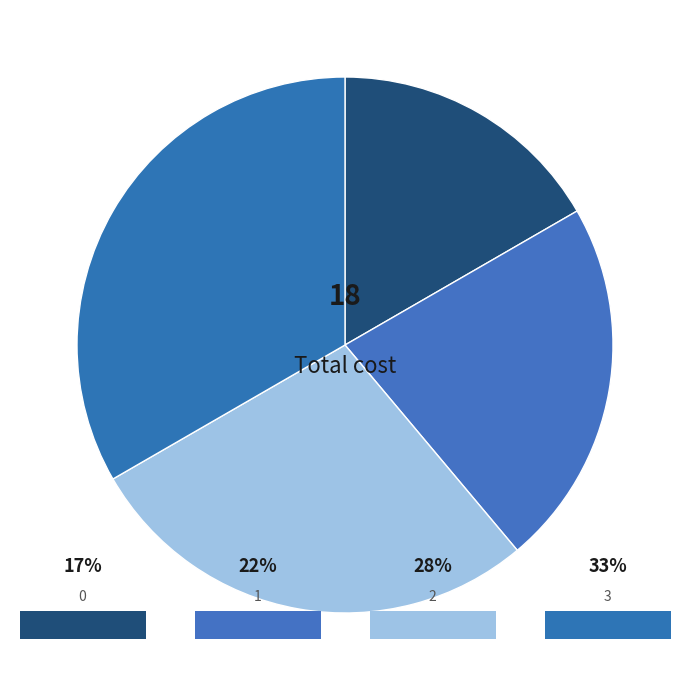

Rank the categories by value from lowest to highest.

0, 1, 2, 3